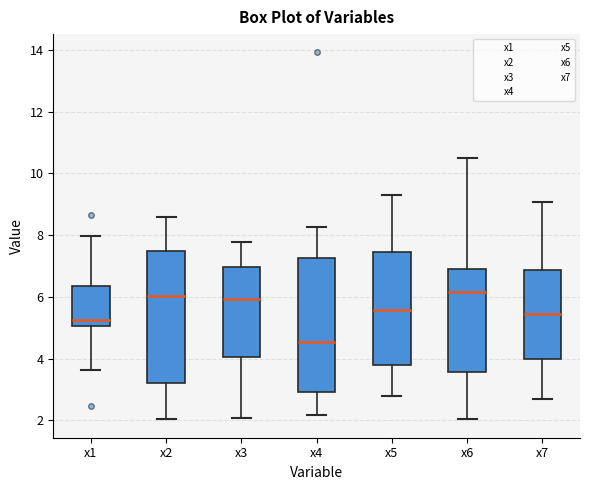

Where does the median line of the box for x6 sit on the y-axis? The values are not printed on the chart, so give them approximately, as read against the axis.

6.2